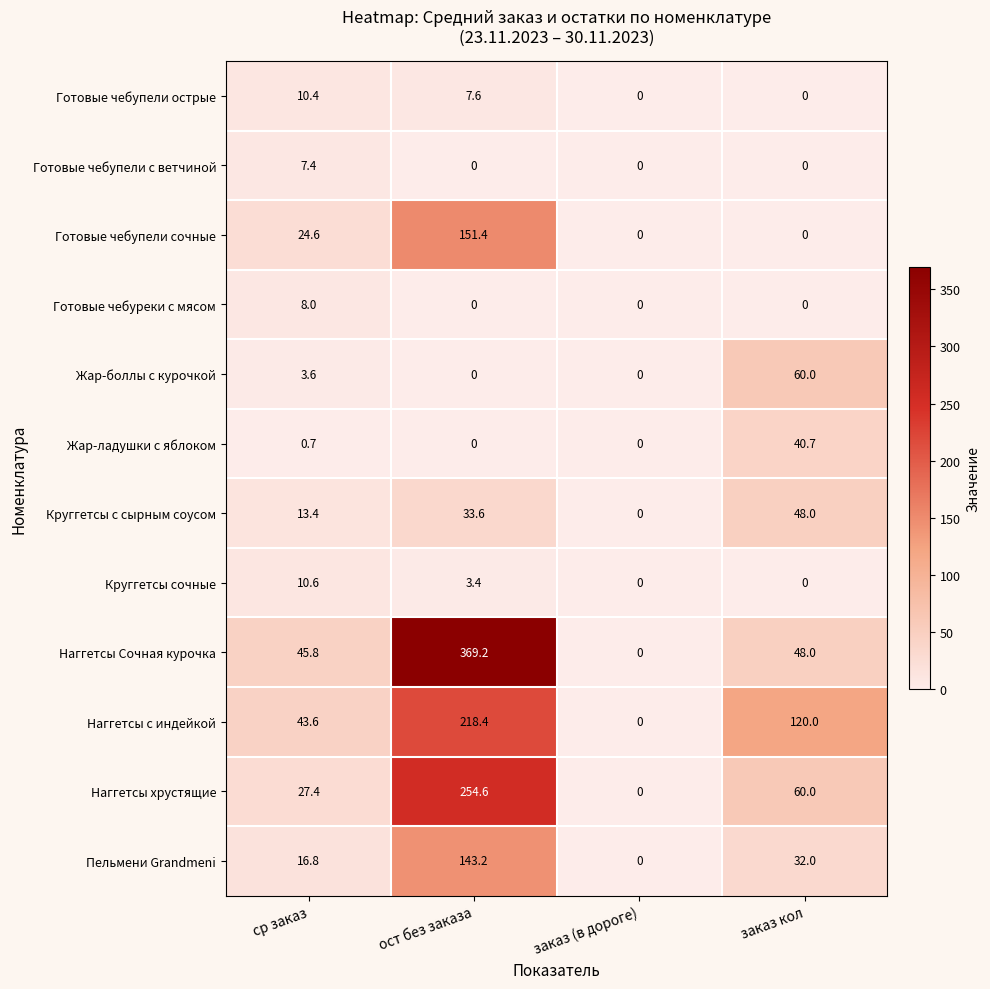

Is it true that Круггетсы сочные equals 0.0 at заказ (в дороге)?

True